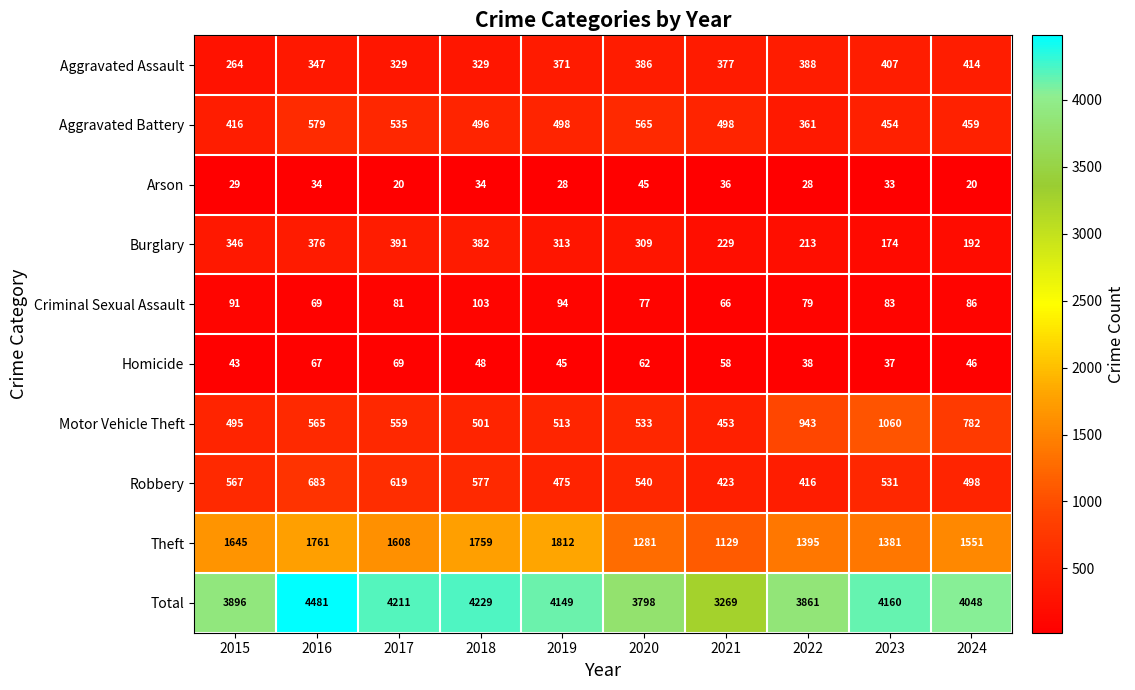

True or false: Arson has a value of 43 at 2023.

False